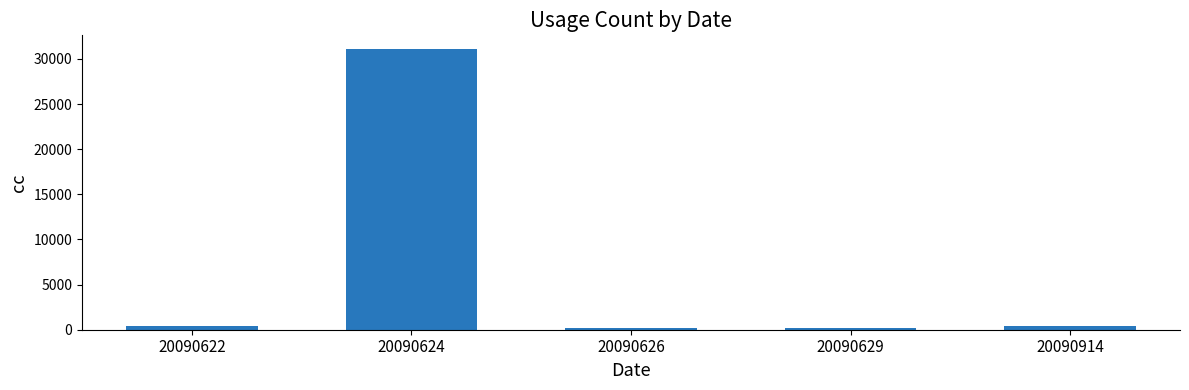

What is the ratio of the value at 20090622 to the value at 20090914?

1.0